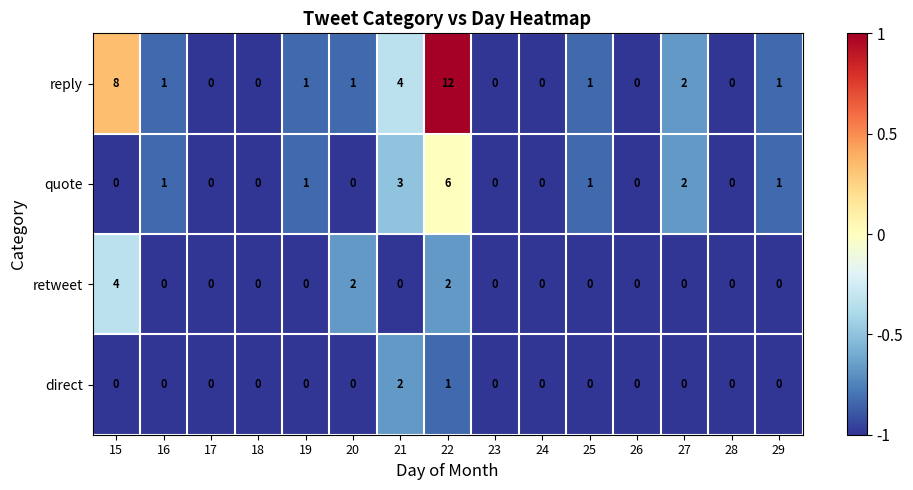

What is the minimum value shown in the chart?

0